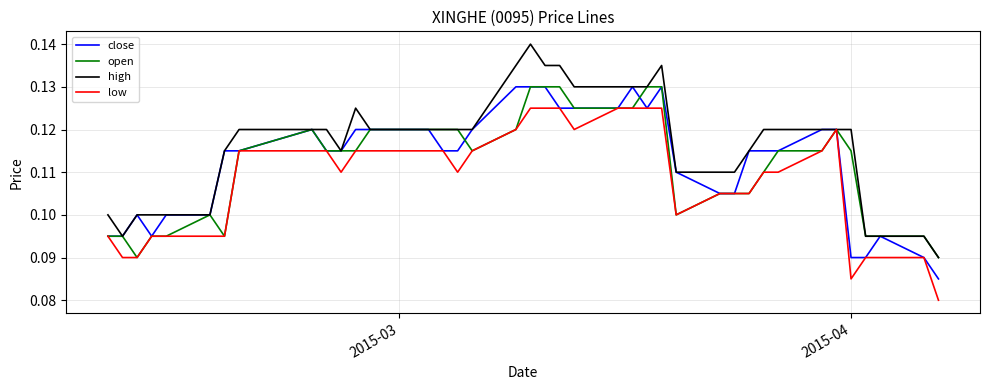

Which series has the largest total across all categories?

high